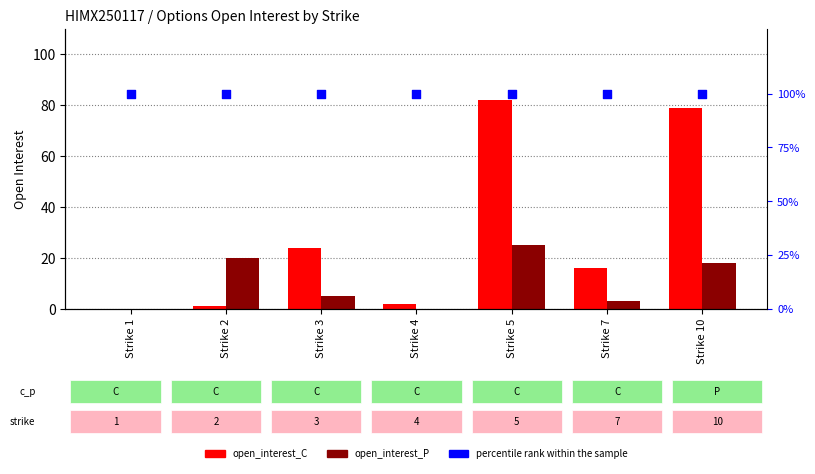

Which series has the widest spread of Y values?

open_interest_C